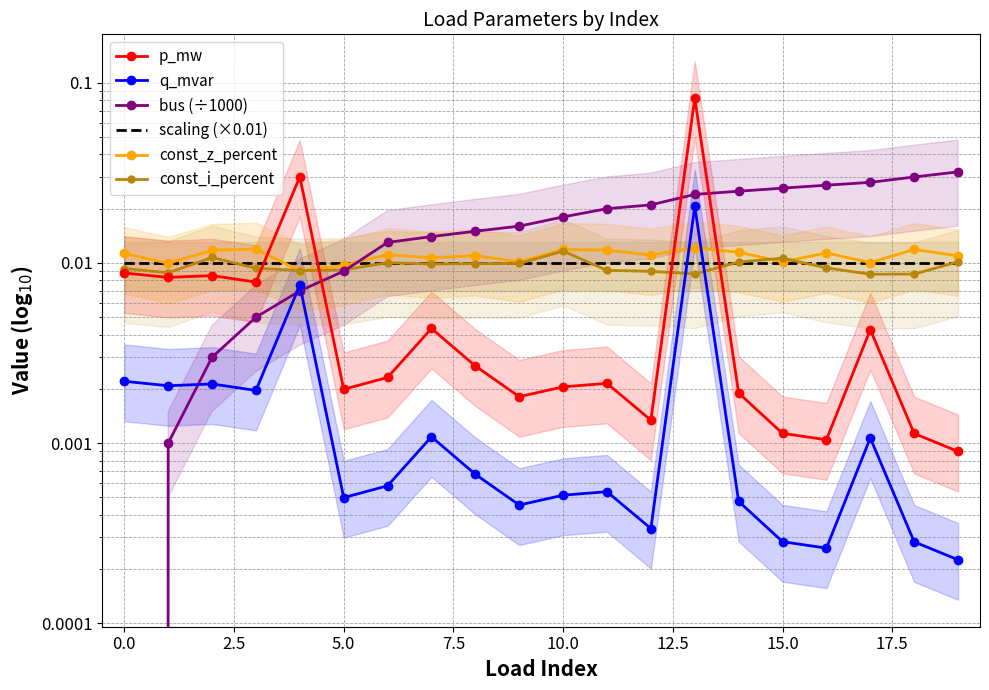

List the series in order of their peak value, highest first.

p_mw, bus (÷1000), q_mvar, const_z_percent, const_i_percent, scaling (×0.01)